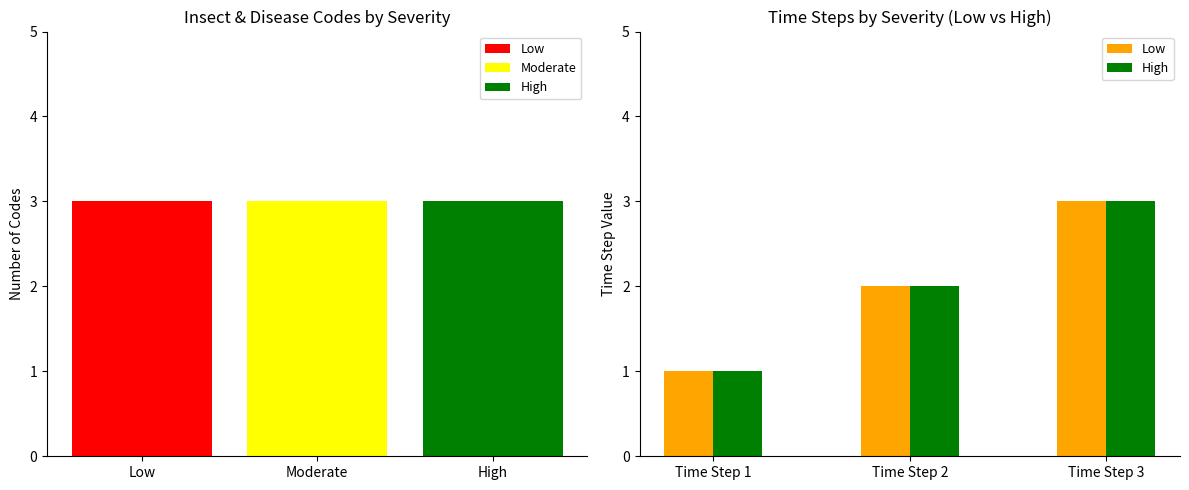

Rank the series at Time Step 3 from lowest to highest value.

Low, High